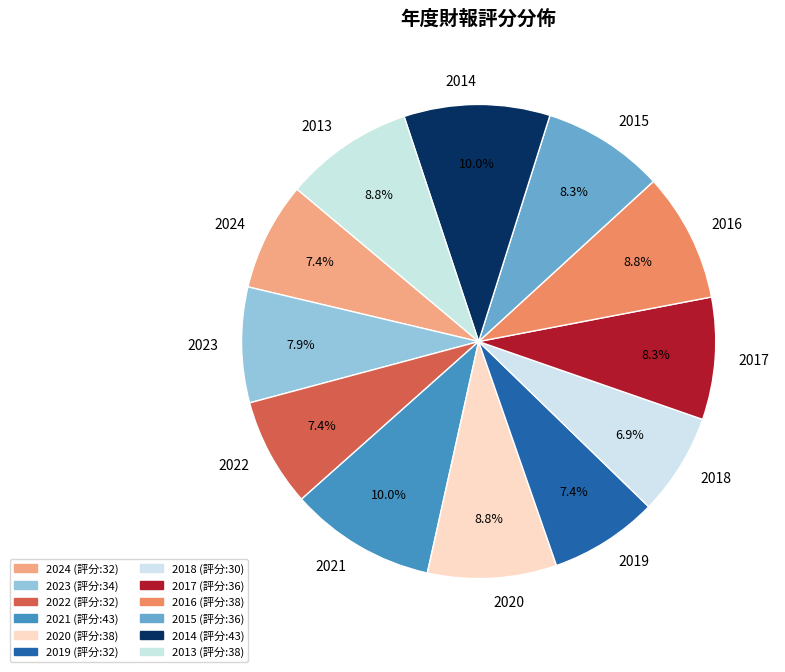

Does any single category account for the majority?

No